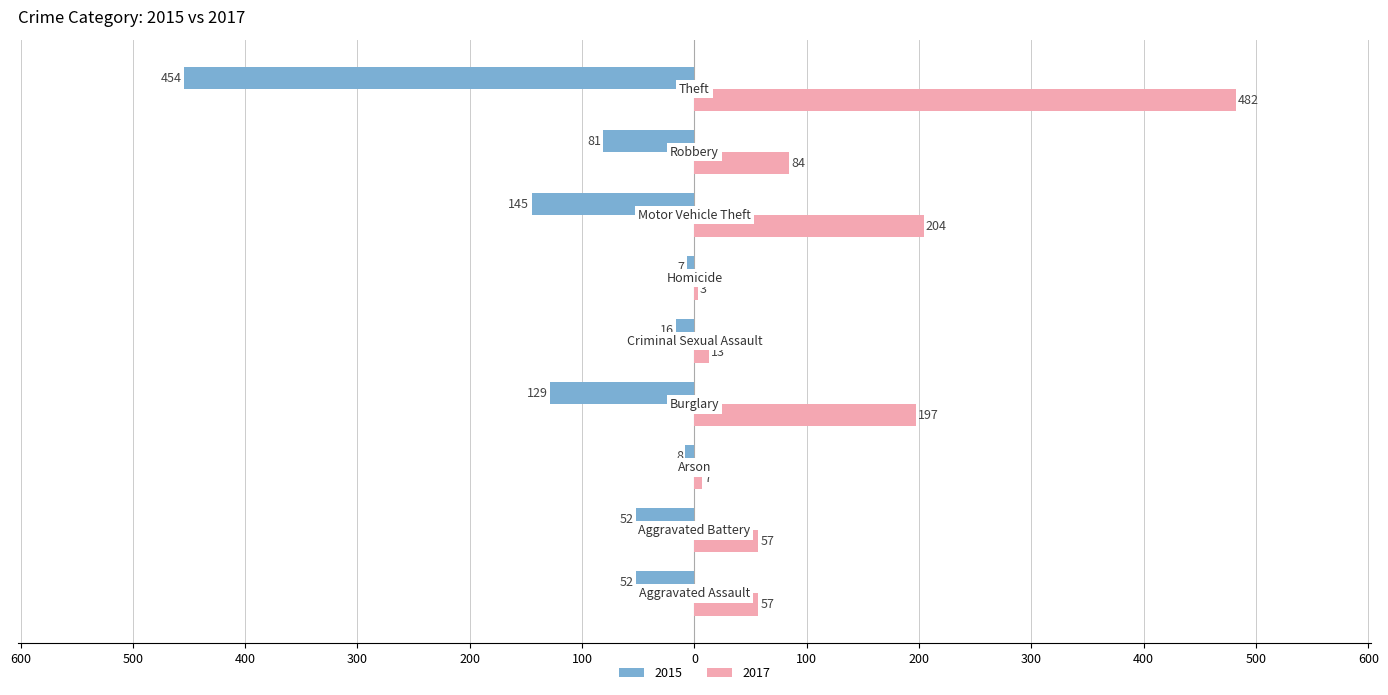

Does the chart contain stacked bars?

No